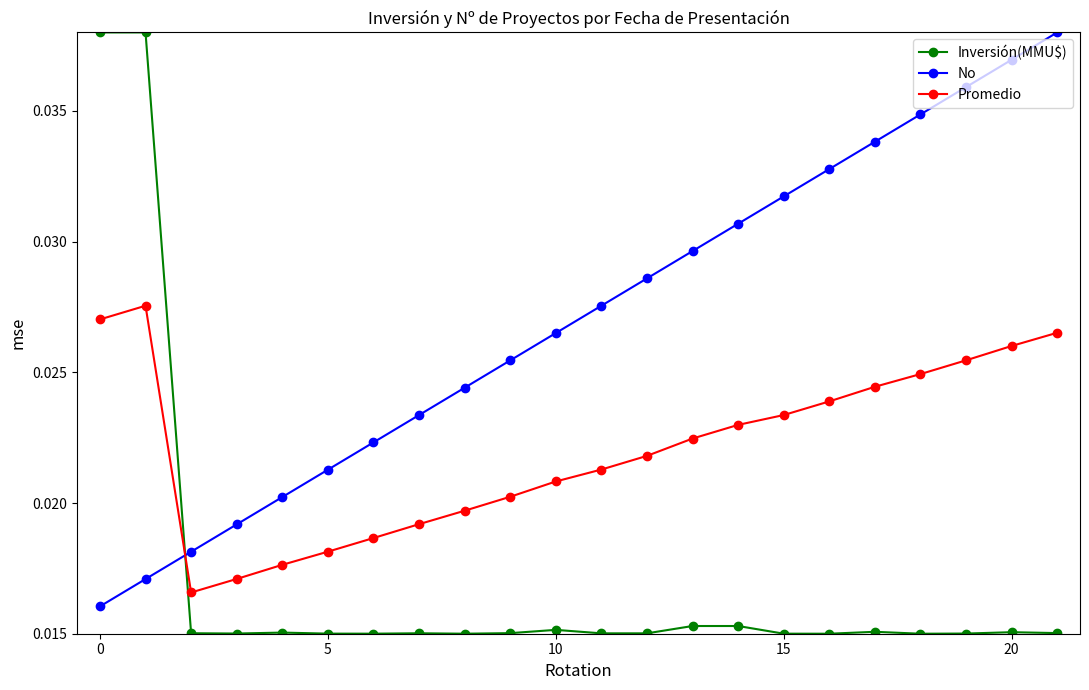

What is the sum of all Inversión(MMU$) values?

0.4